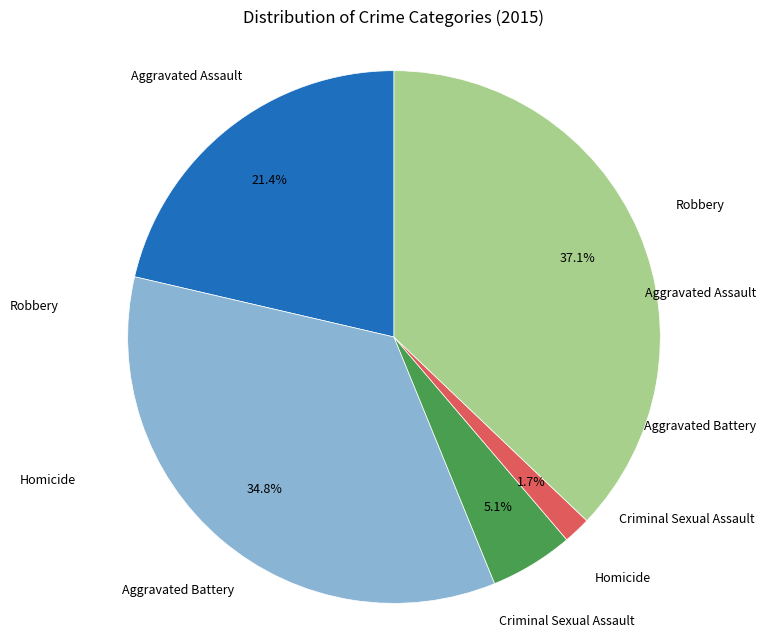

Is there a majority slice in this chart?

No